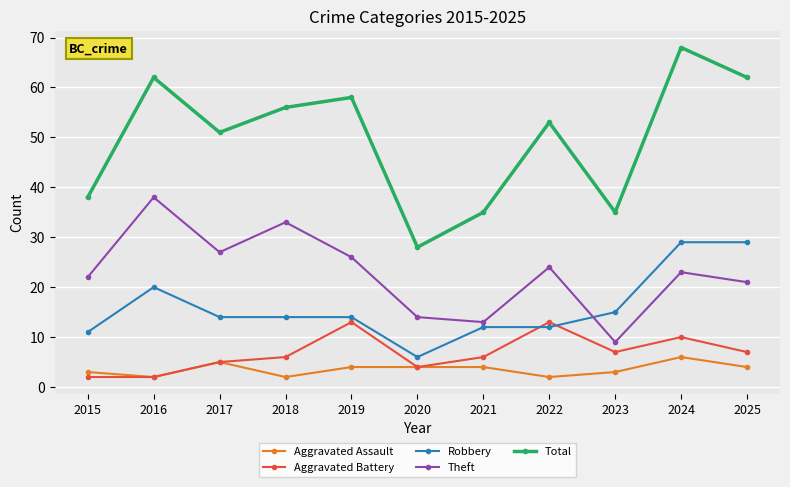

What is the maximum value shown in the chart?

68